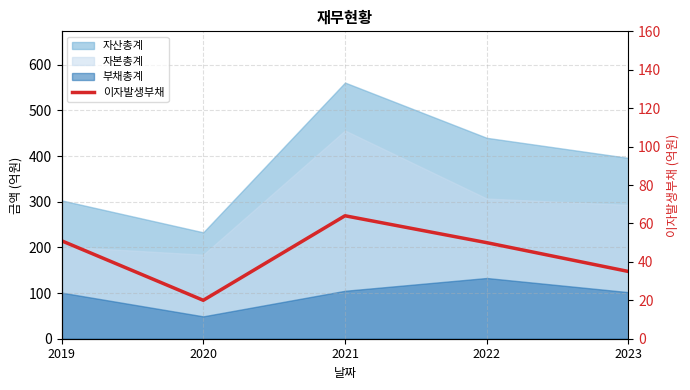

Reading right to left, transcribe all the data shown in this chart.

35	50	64	20	51